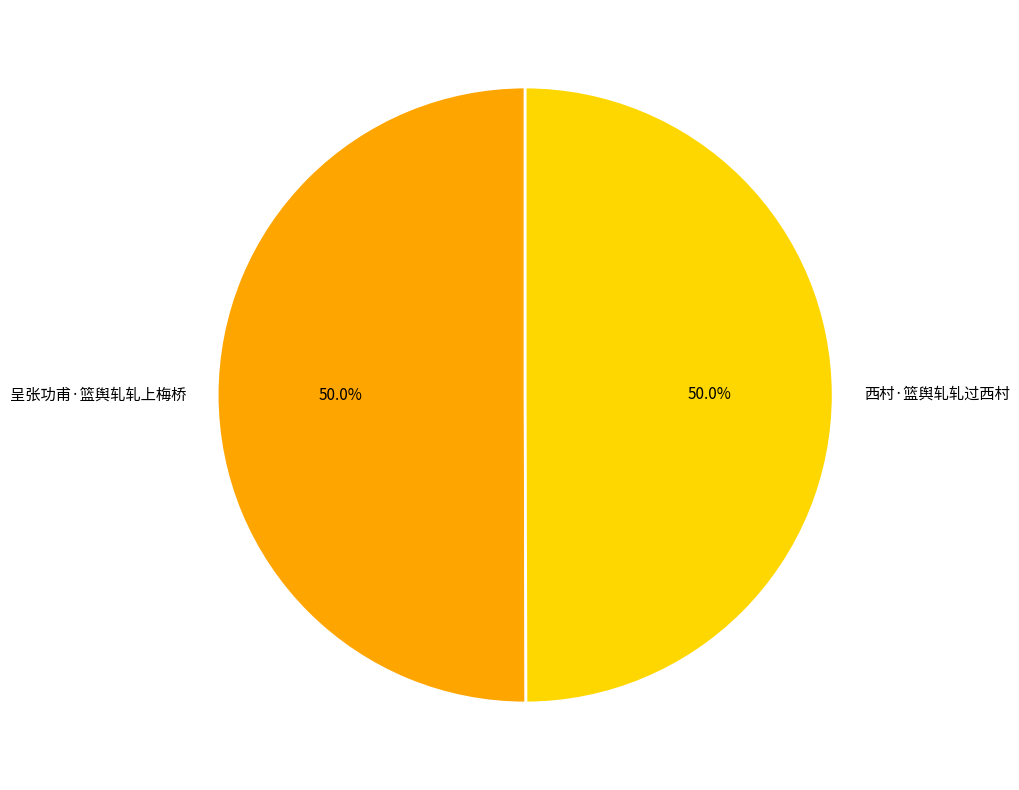

What percentage is the 西村·篮舆轧轧过西村 slice, to the nearest percent?

50%